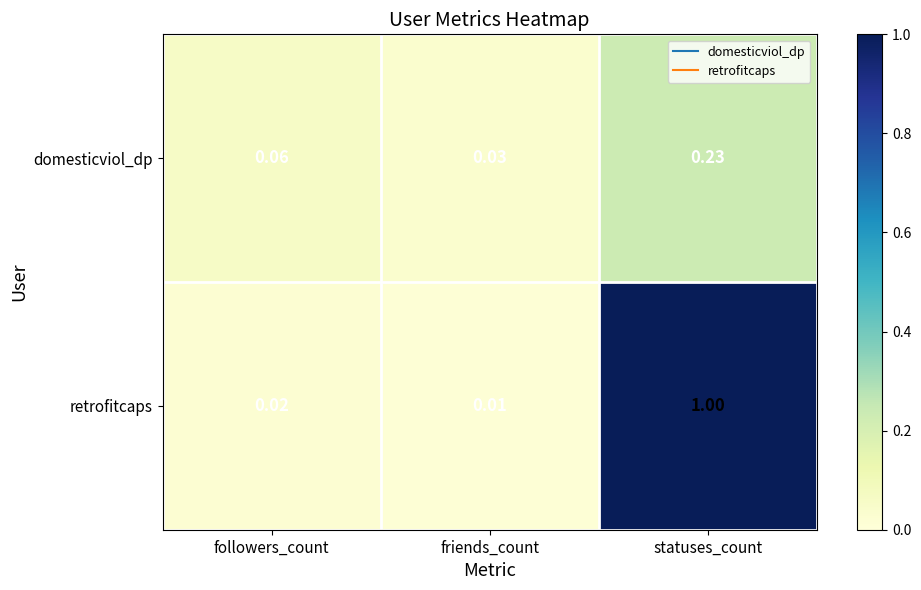

At which category is the sum across all series the highest?

statuses_count